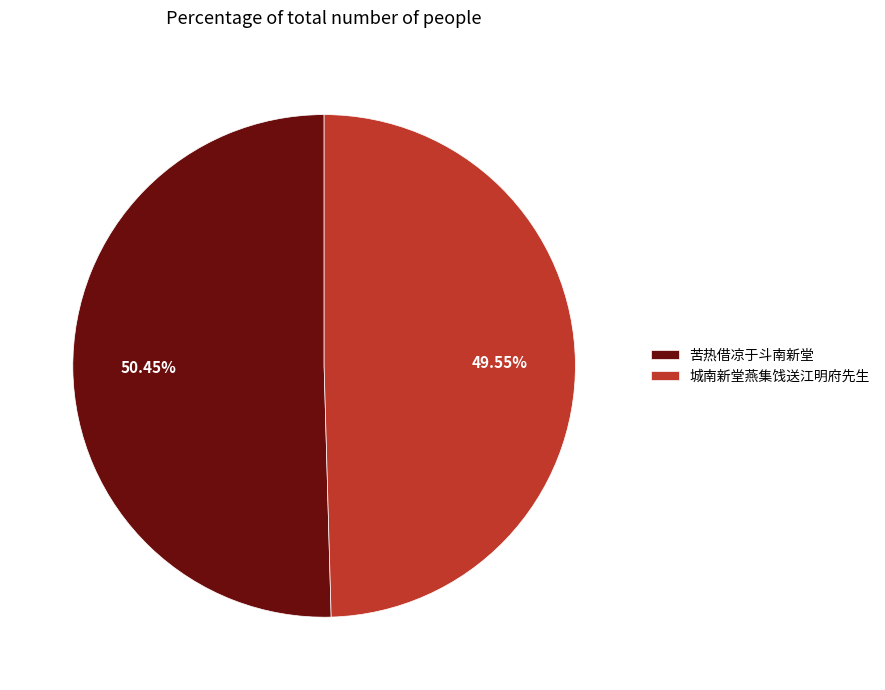

What is the ratio of the value at 城南新堂燕集饯送江明府先生 to the value at 苦热借凉于斗南新堂?

1.0